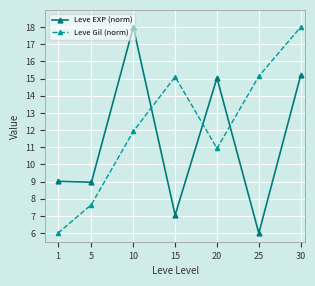

How many data points does each series have?

7